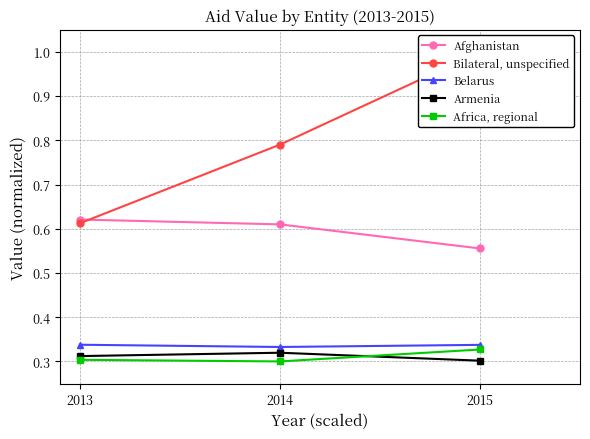

What is the sum of the Armenia values at 2014 and 2015?

0.6